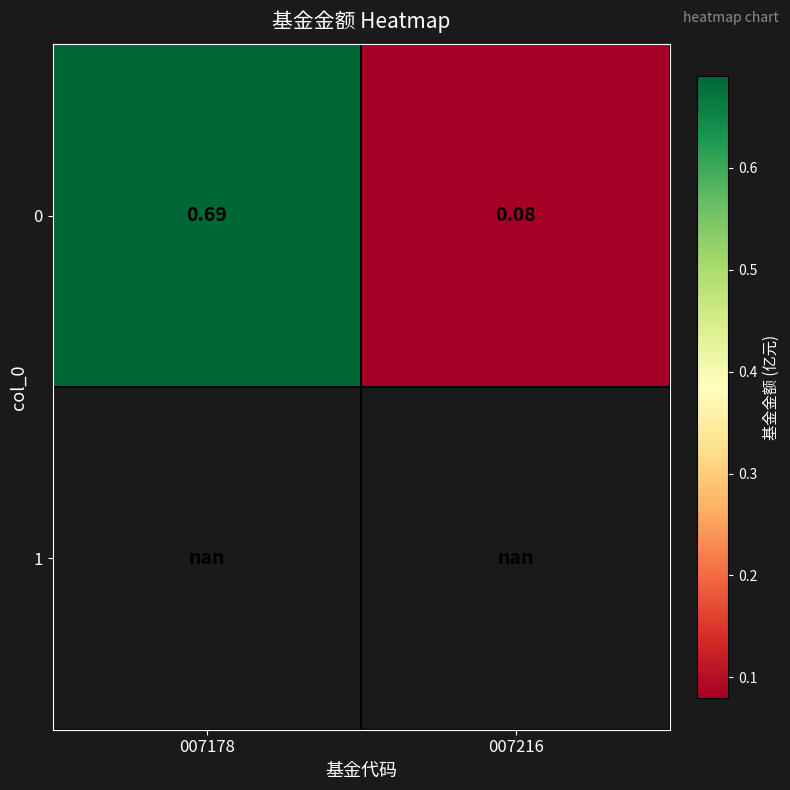

Is it true that 0 equals 1.1 at 007178?

False